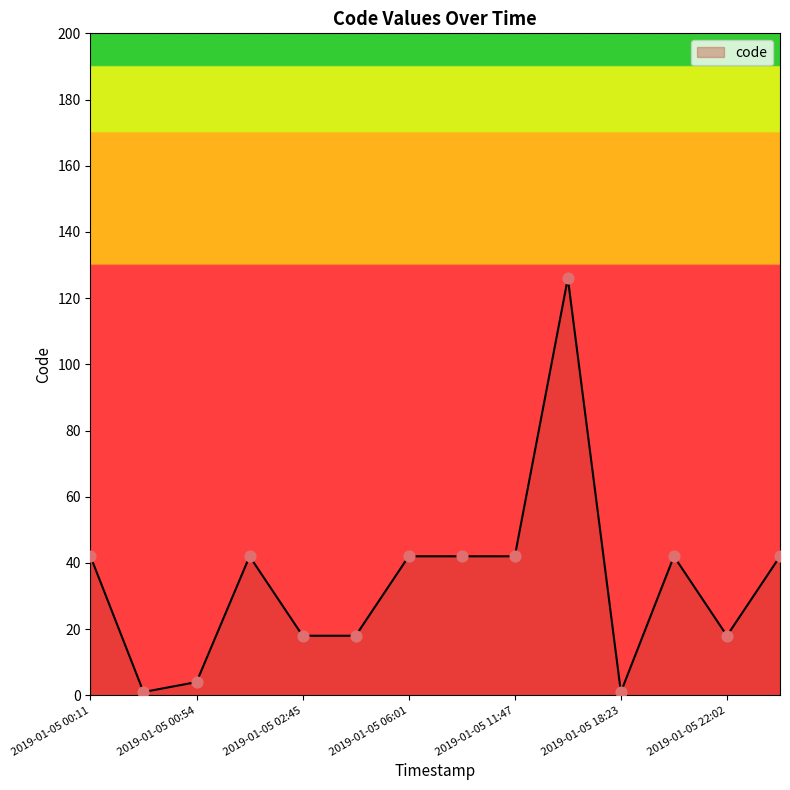

What is the greatest value displayed?

126